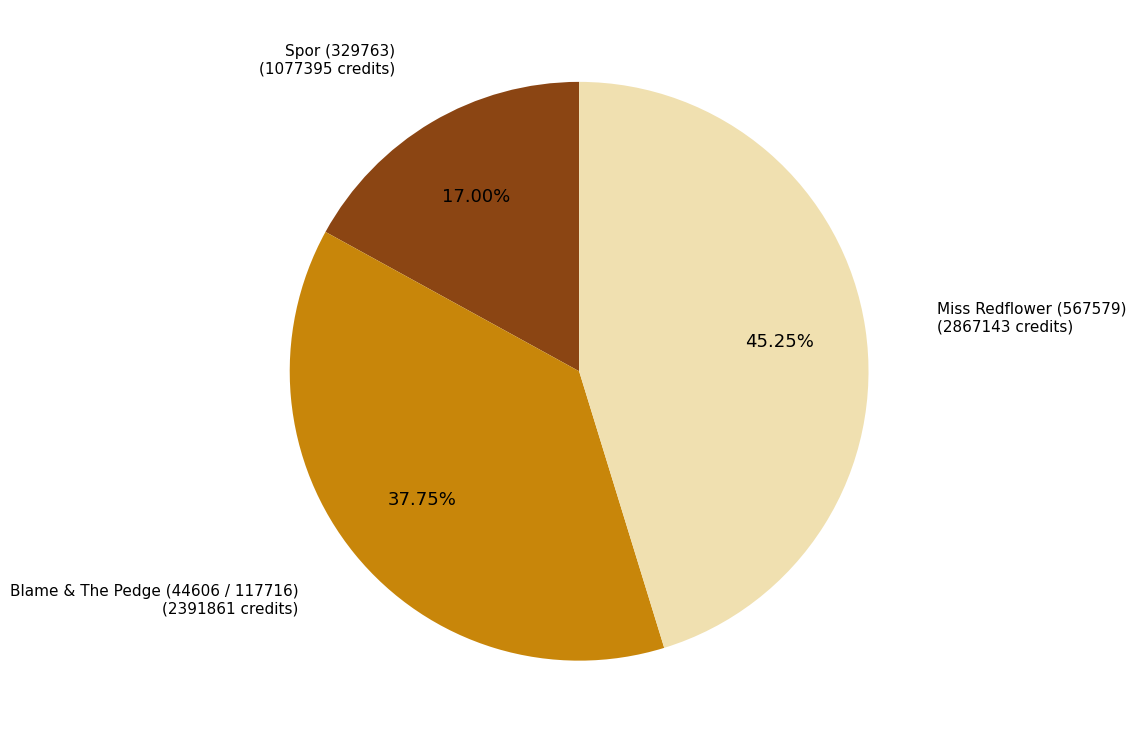

Is it true that Spor (329763) is 29% of the pie?

False